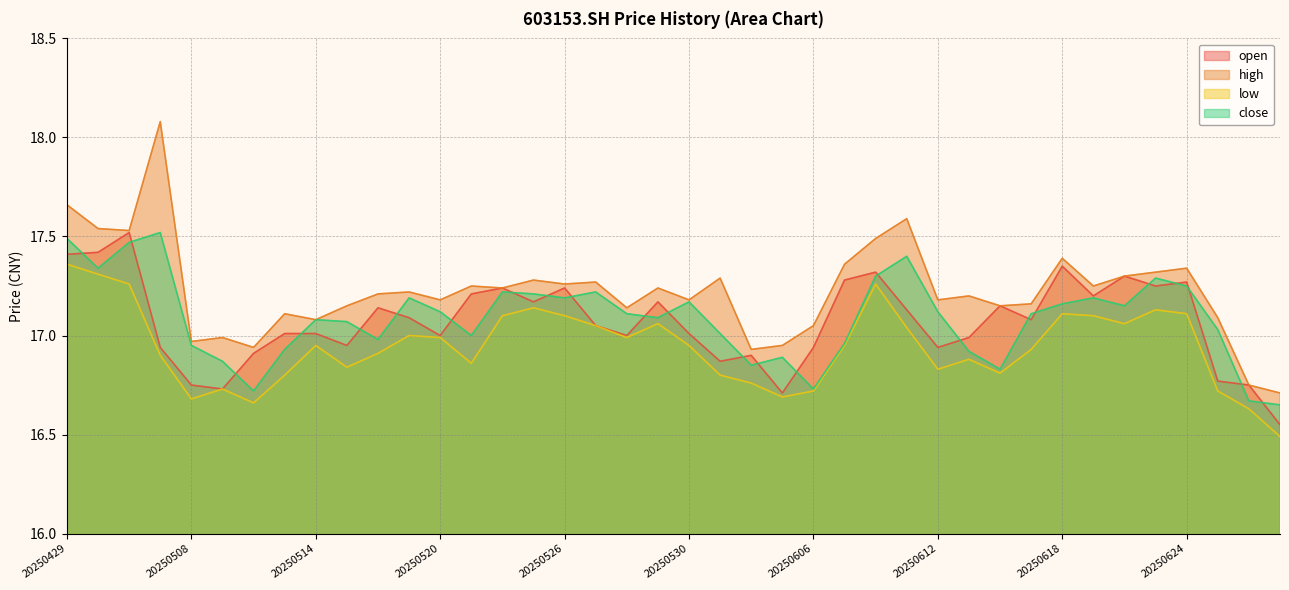

What is the average value of the high series?

17.2